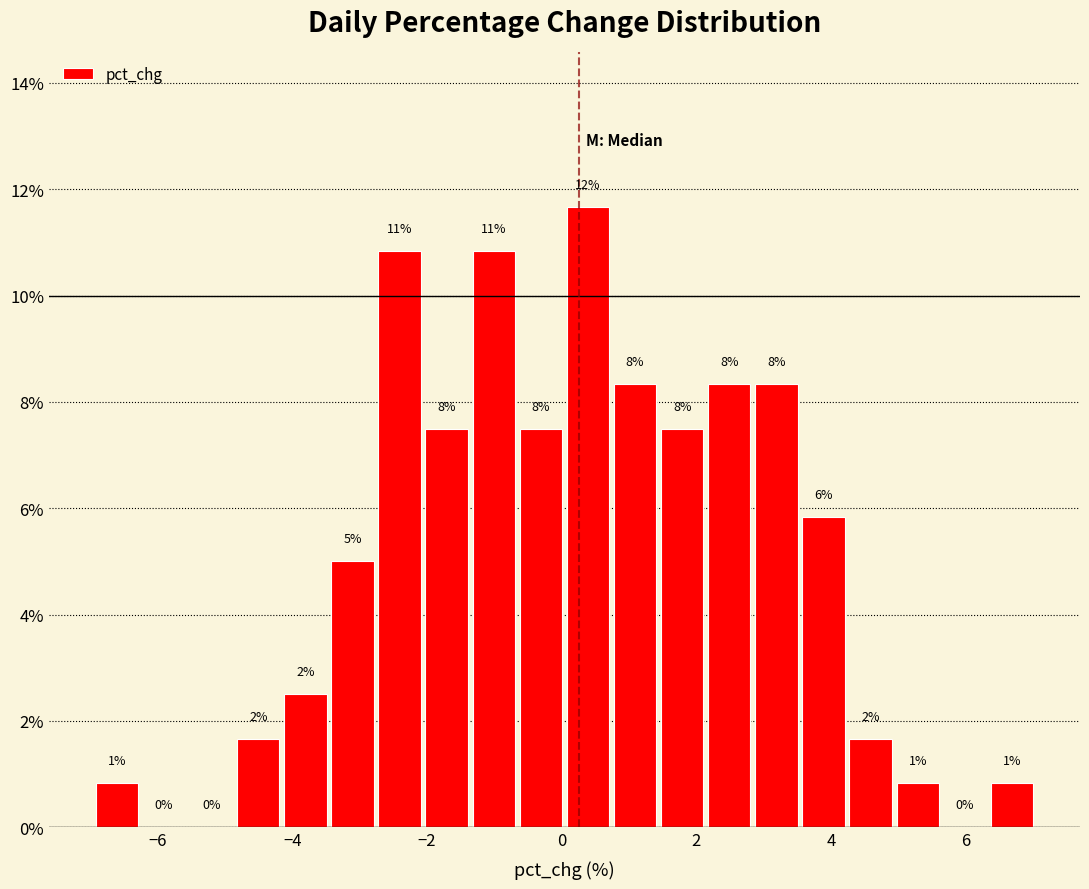

Read against the x-axis, roughly where is the centre of the tallest bar?

0.4